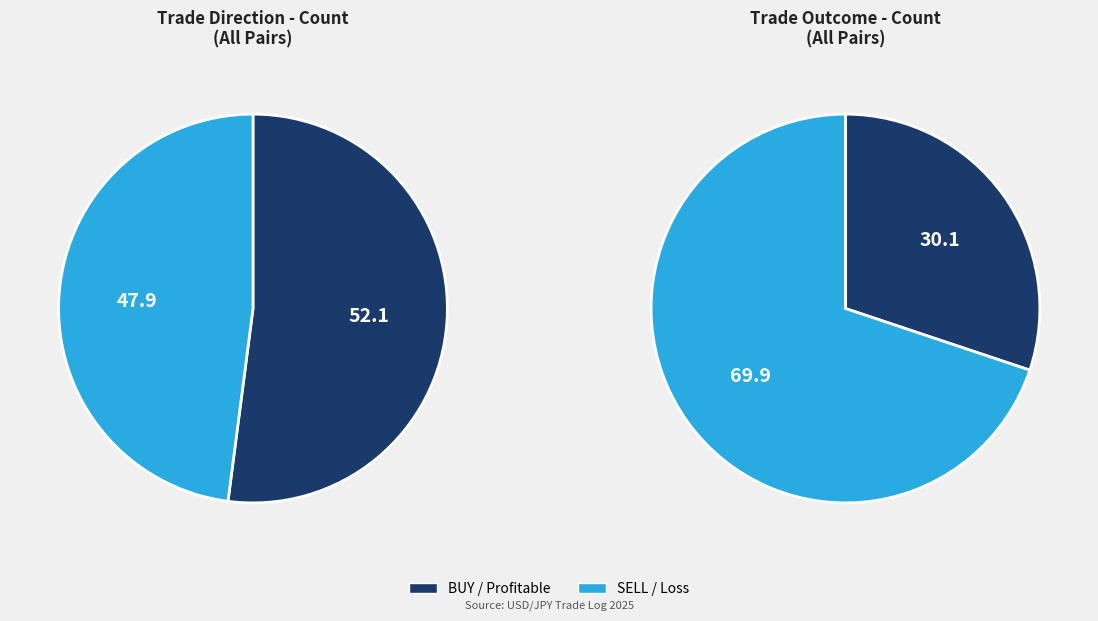

What is the largest slice in the pie chart?

BUY